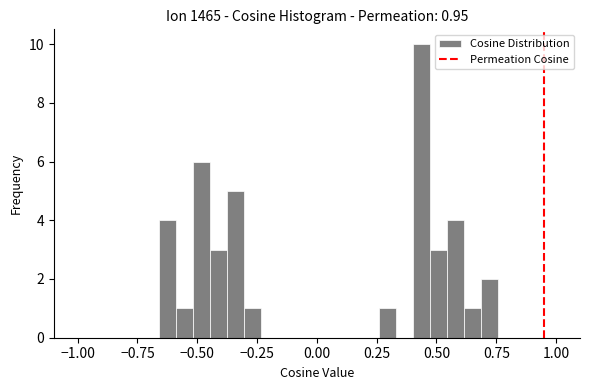

Around what value on the x-axis is the tallest bar? Give the approximate position of its centre, as read against the axis.

0.45